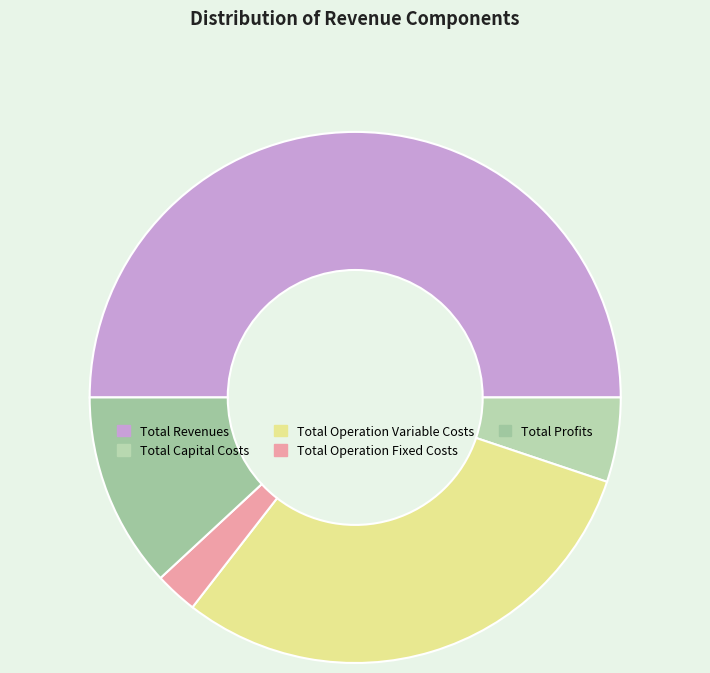

To the nearest percent, what is the difference between the largest and smallest slice percentages?

47%